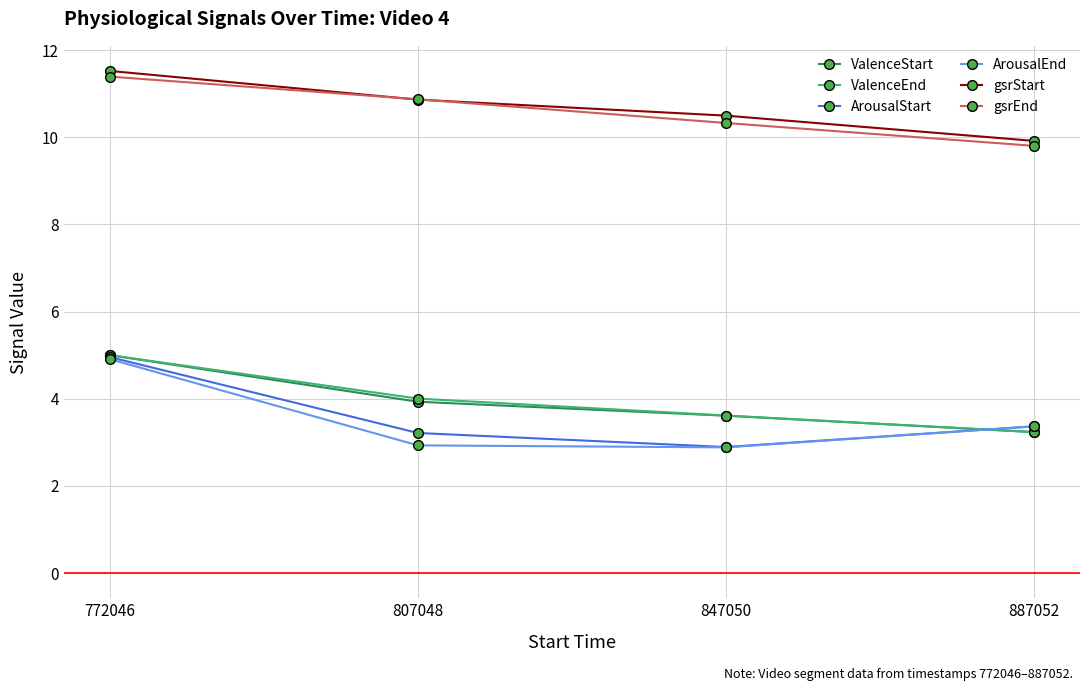

At which label is ArousalStart closest to 3?

847050